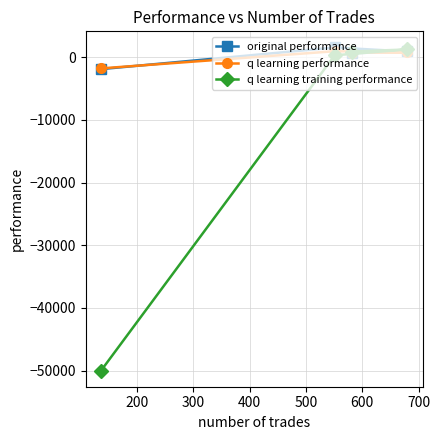

What is the lowest value of the original performance series?

-1905.2